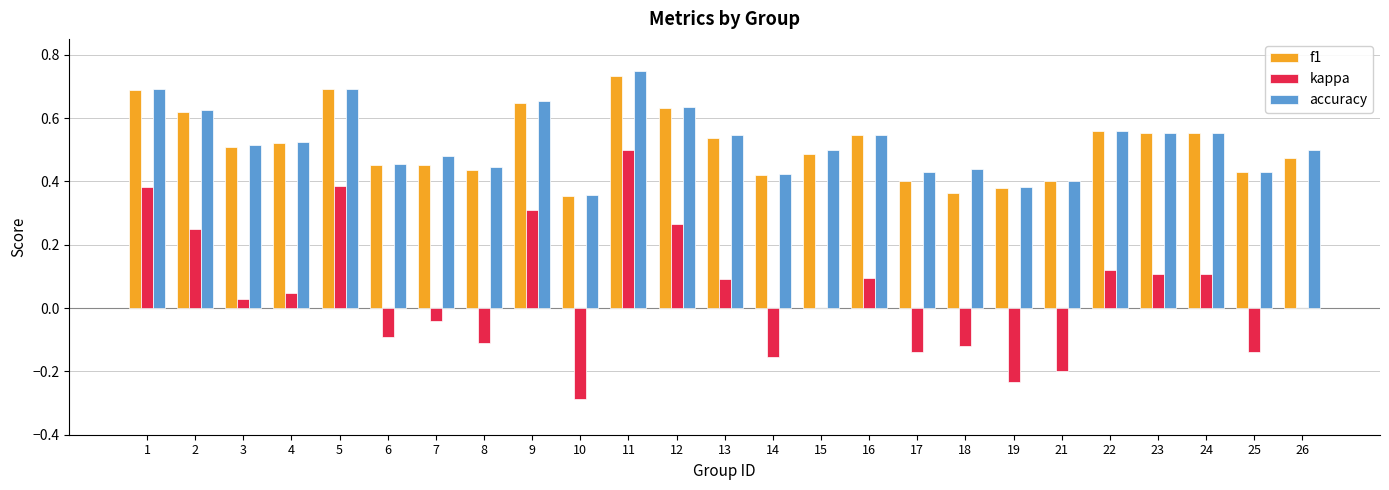

Is it true that kappa equals 0.4 at 5?

True